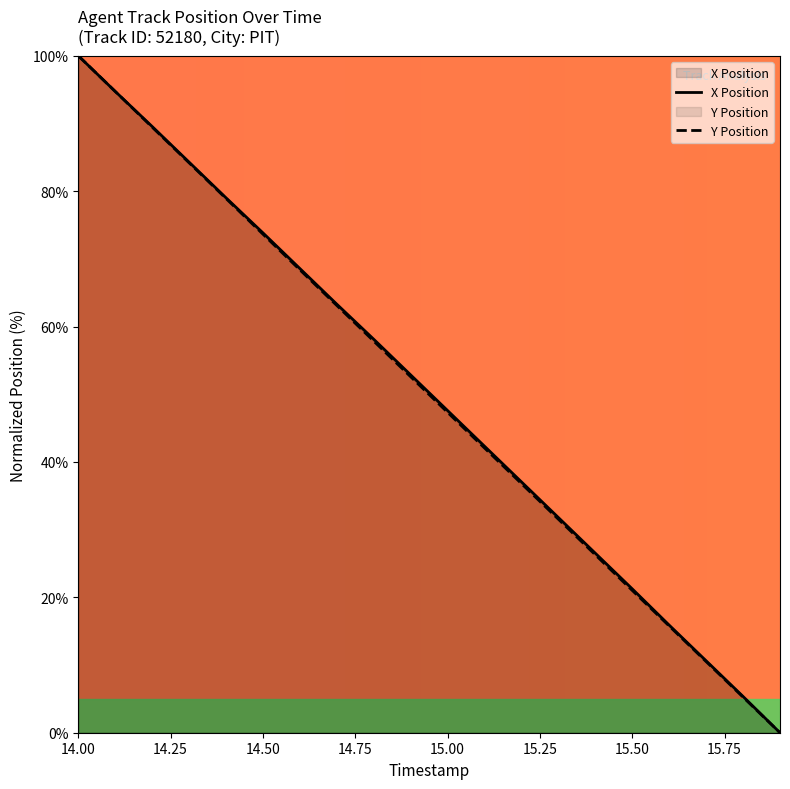

How many lines are shown in the chart?

2